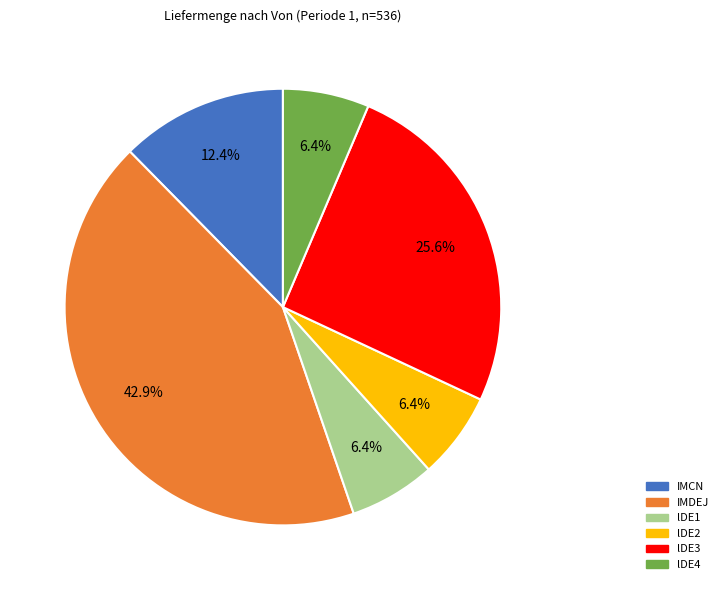

Count the number of slices in the pie.

6